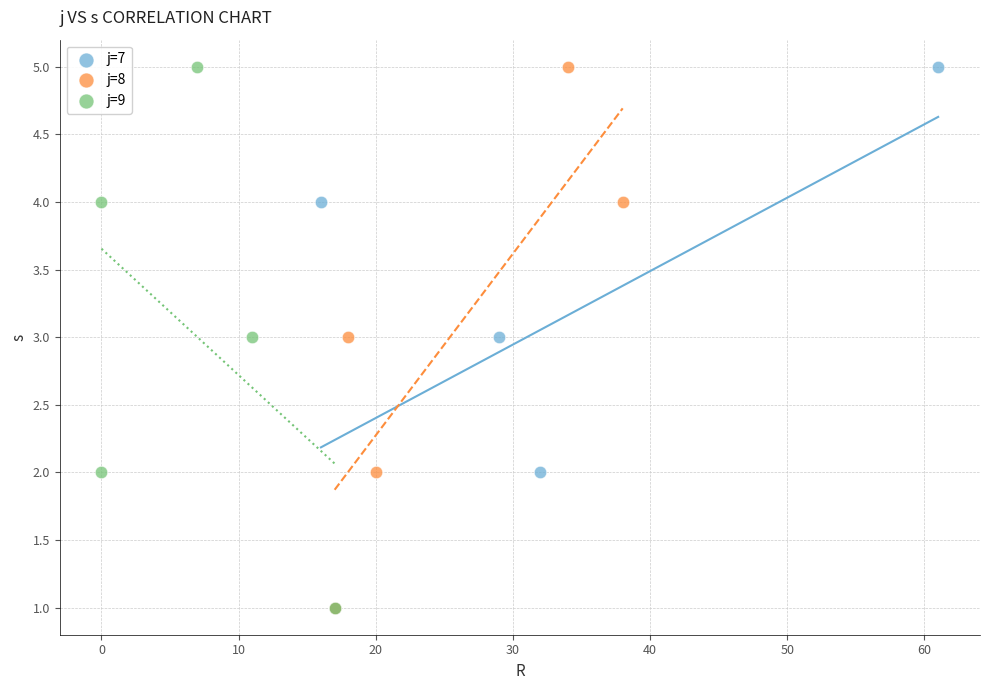

What are all the series names shown in the legend?

j=7, j=8, j=9